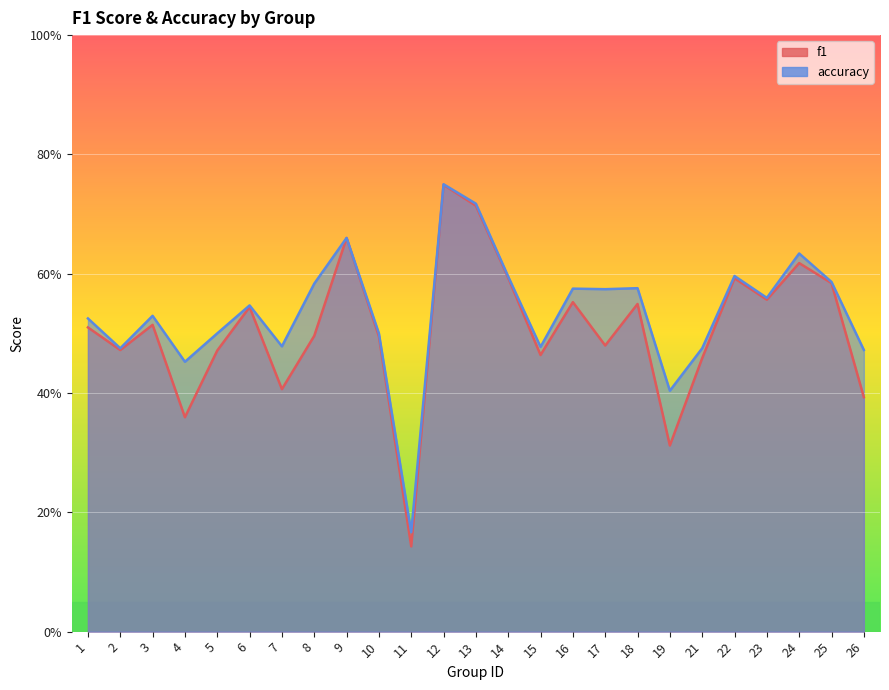

How many data points does each series have?

25